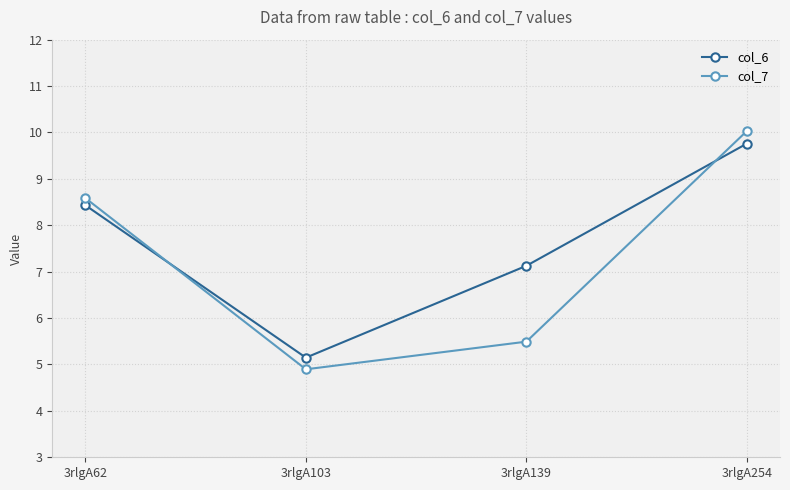

What is the difference between the maximum and second lowest values in the col_6 series?

2.6